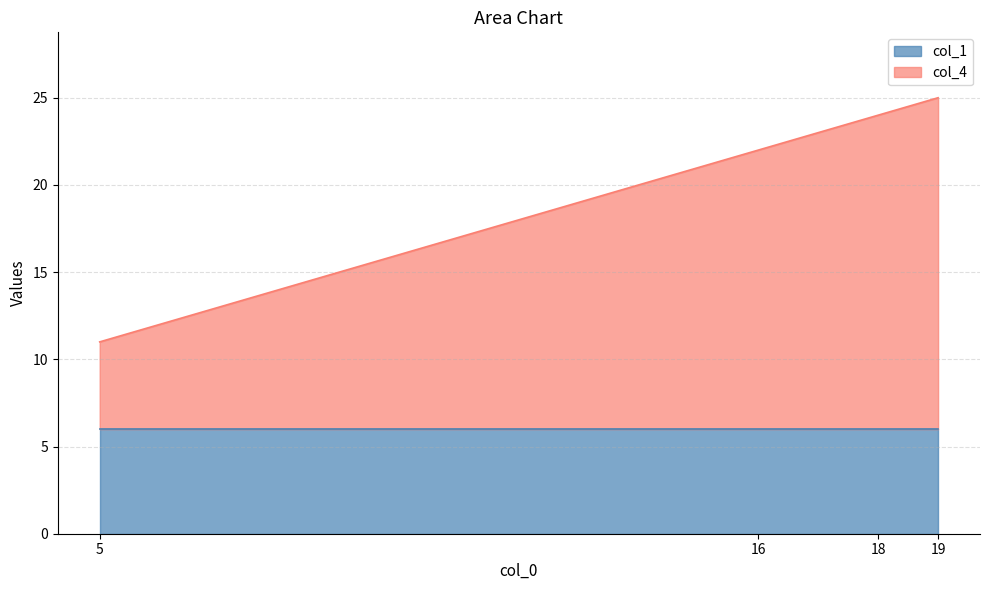

The col_1 series shows 6 at 19. True or false?

True